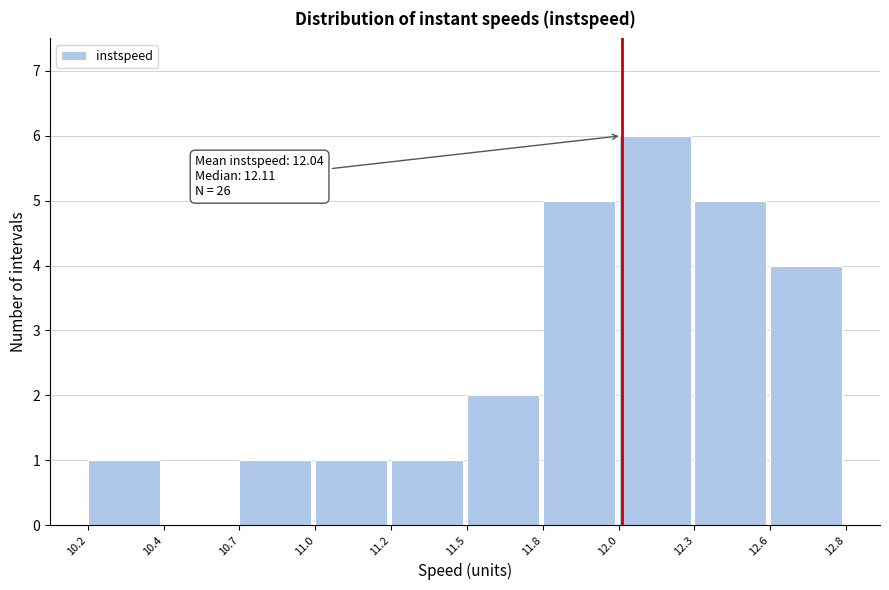

Reading left to right, transcribe all the data shown in this chart.

10.2=1	10.4=0	10.7=1	11.0=1	11.2=1	11.5=2	11.8=5	12.0=6	12.3=5	12.6=4